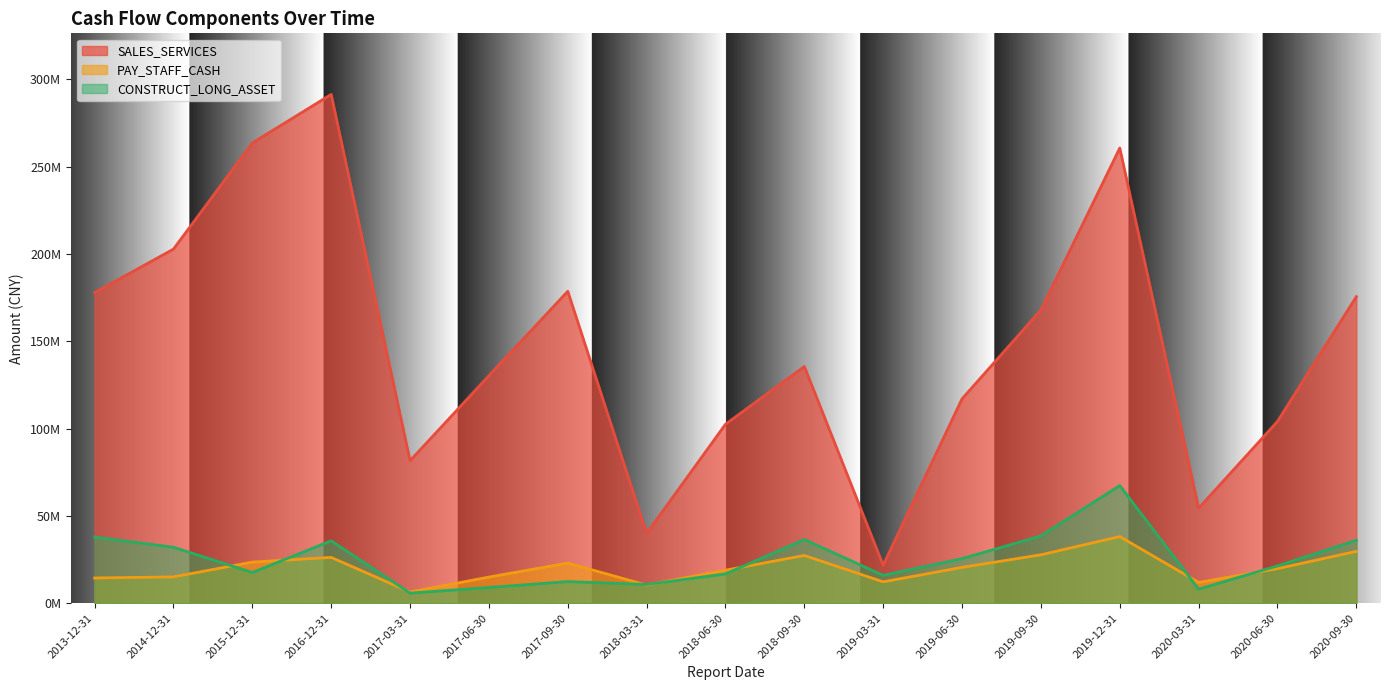

How many distinct data groups are displayed?

3